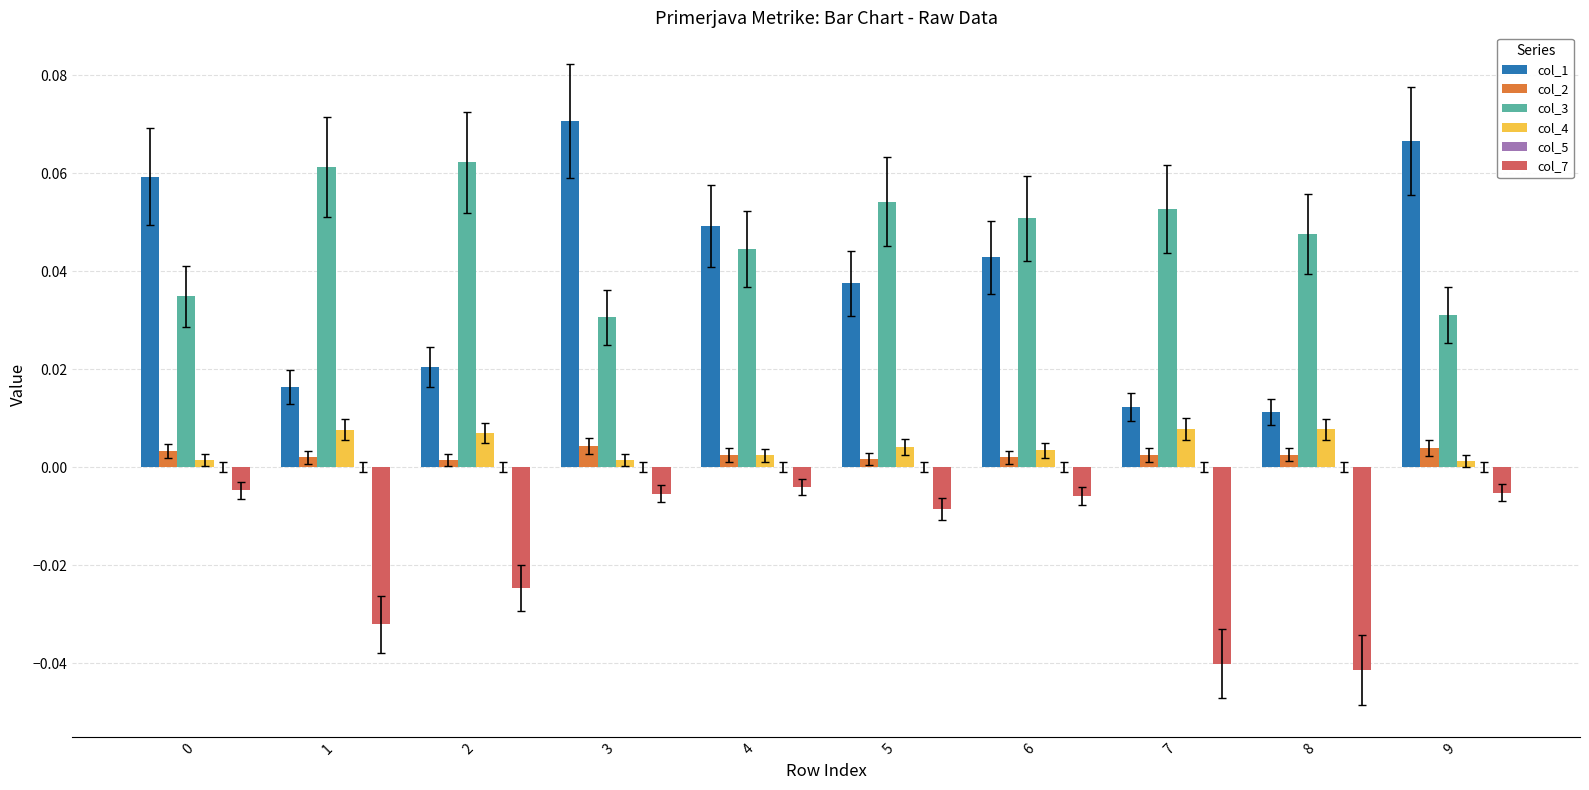

Is it true that col_7 equals -0.0 at 7?

True